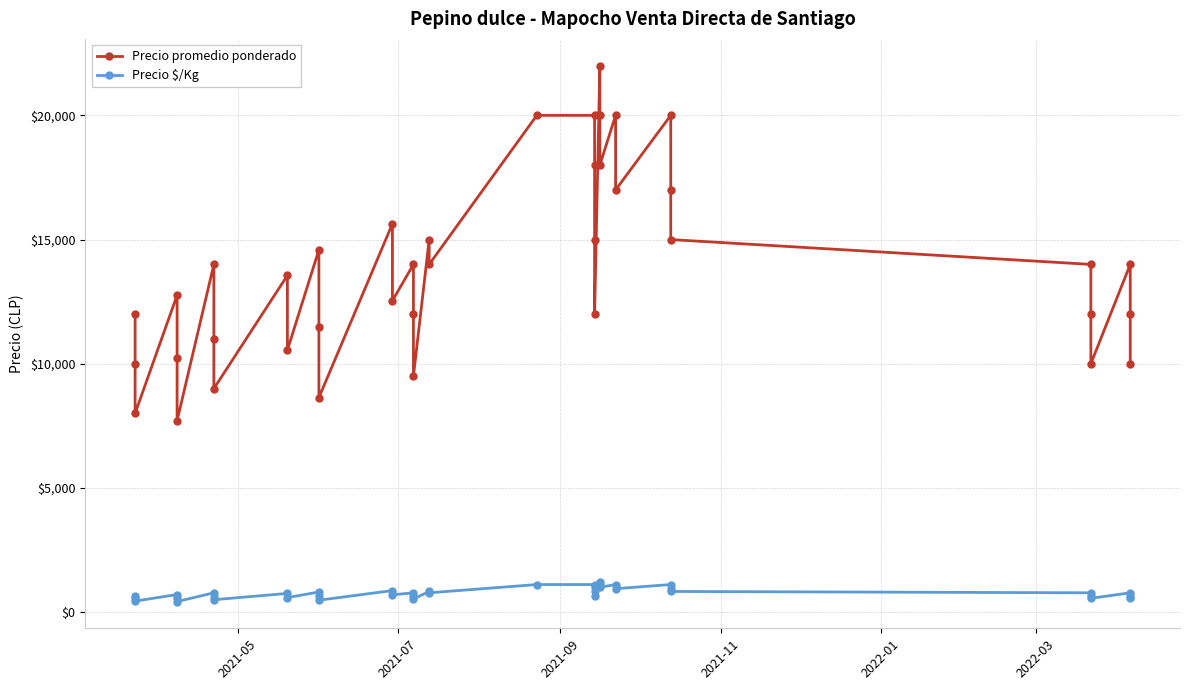

How many categories are shown in the chart?

40